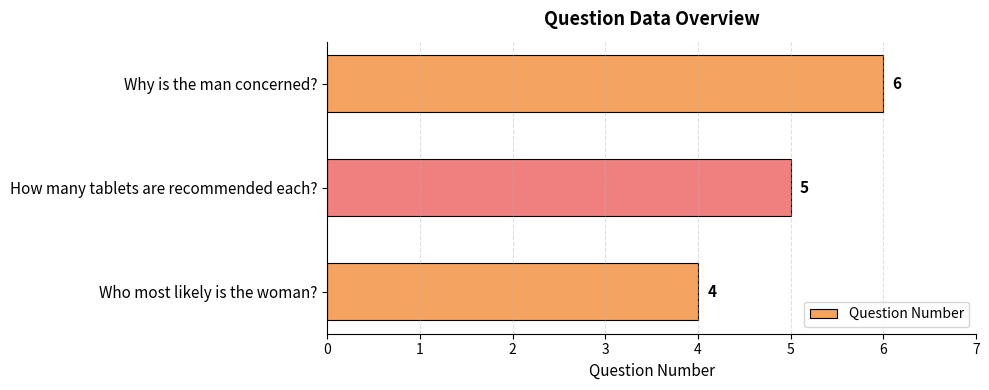

The value at Who most likely is the woman? is 2. True or false?

False